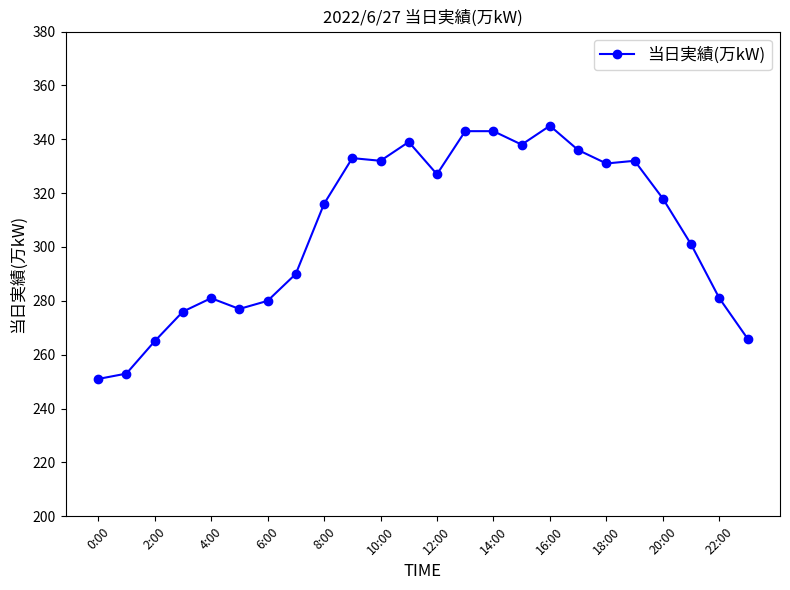

What is the sum of all values?

7354